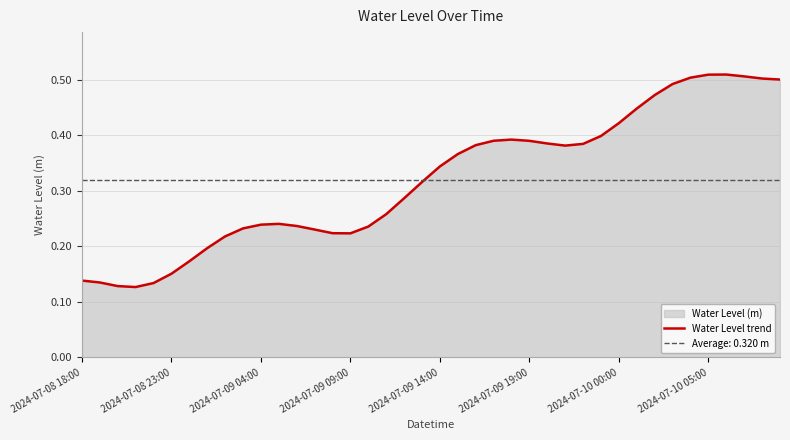

Count the values in the range 0 to 1.

40